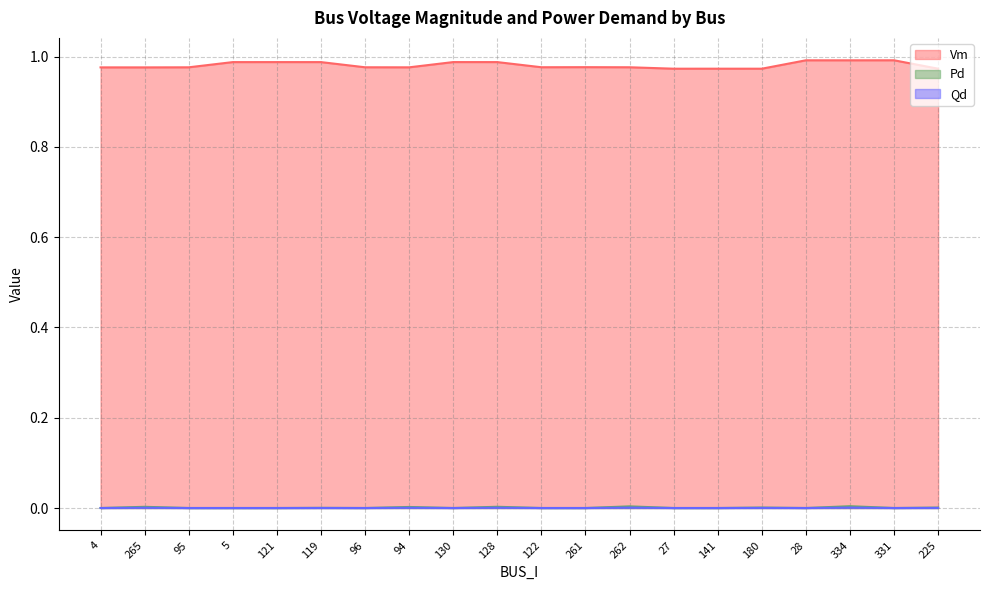

Reading right to left, list all the values displayed in this chart.

Vm: 225=1.0	331=1.0	334=1.0	28=1.0	180=1.0	141=1.0	27=1.0	262=1.0	261=1.0	122=1.0	128=1.0	130=1.0	94=1.0	96=1.0	119=1.0	121=1.0	5=1.0	95=1.0	265=1.0	4=1.0
Pd: 225=0.0	331=0.0	334=0.0	28=0.0	180=0.0	141=0.0	27=0.0	262=0.0	261=0.0	122=0.0	128=0.0	130=0.0	94=0.0	96=0.0	119=0.0	121=0.0	5=0.0	95=0.0	265=0.0	4=0.0
Qd: 225=0.0	331=0.0	334=0.0	28=0.0	180=0.0	141=0.0	27=0.0	262=0.0	261=0.0	122=0.0	128=0.0	130=0.0	94=0.0	96=0.0	119=0.0	121=0.0	5=0.0	95=0.0	265=0.0	4=0.0